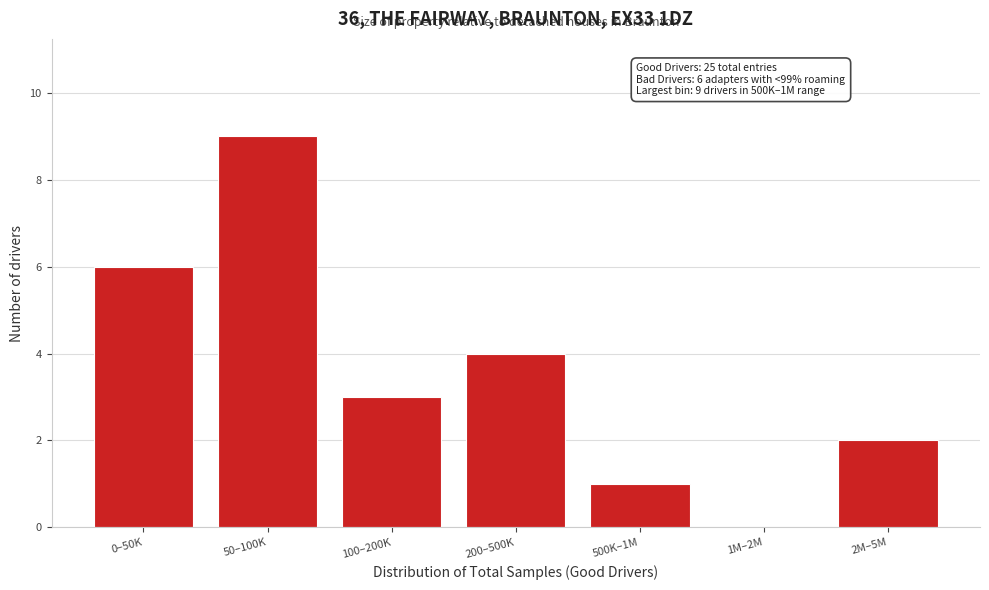

Reading left to right, what are all the values shown in this chart?

0–50K=6	50–100K=9	100–200K=3	200–500K=4	500K–1M=1	1M–2M=0	2M–5M=2